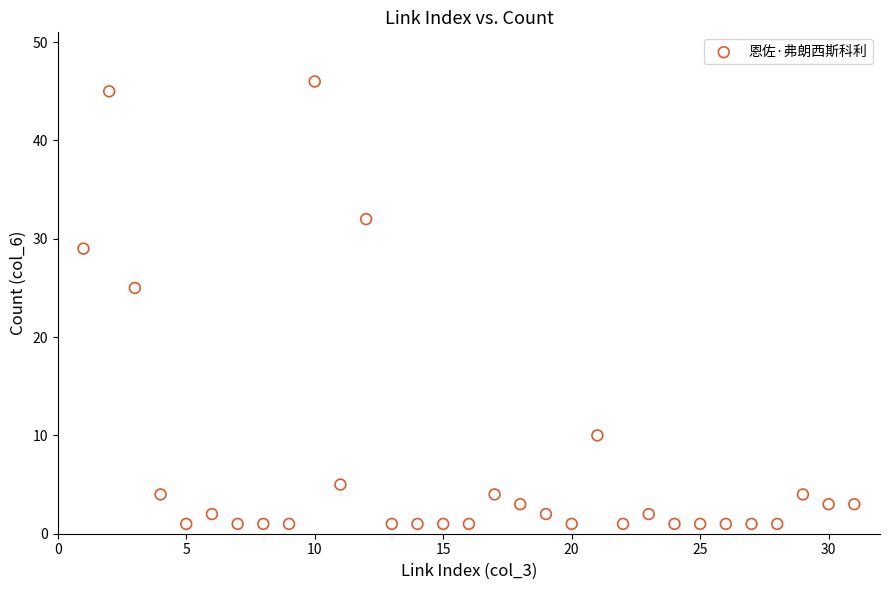

What is the range of X values (max minus min)?

30